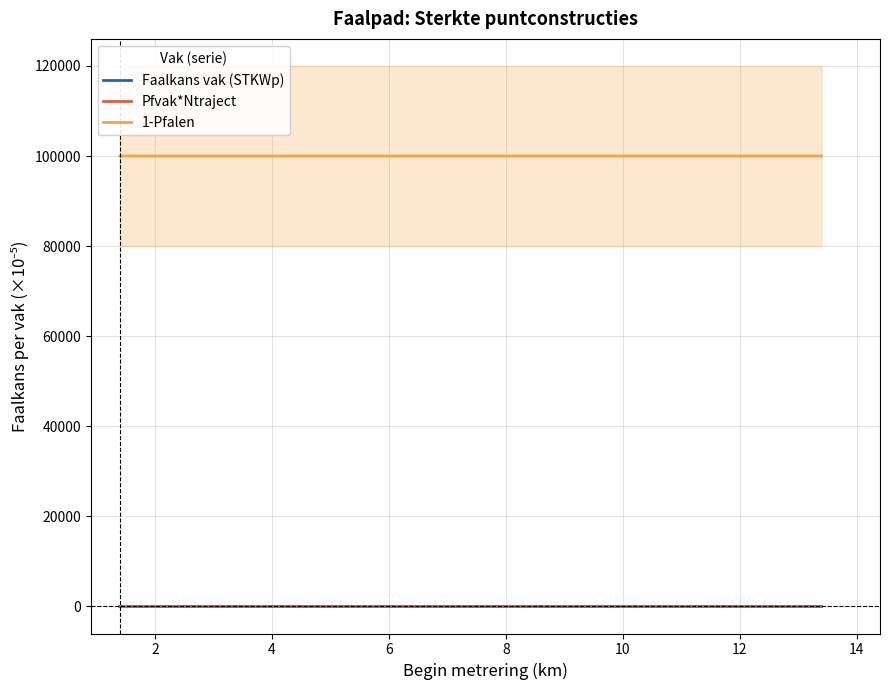

Which series has the widest spread of values?

Pfvak*Ntraject